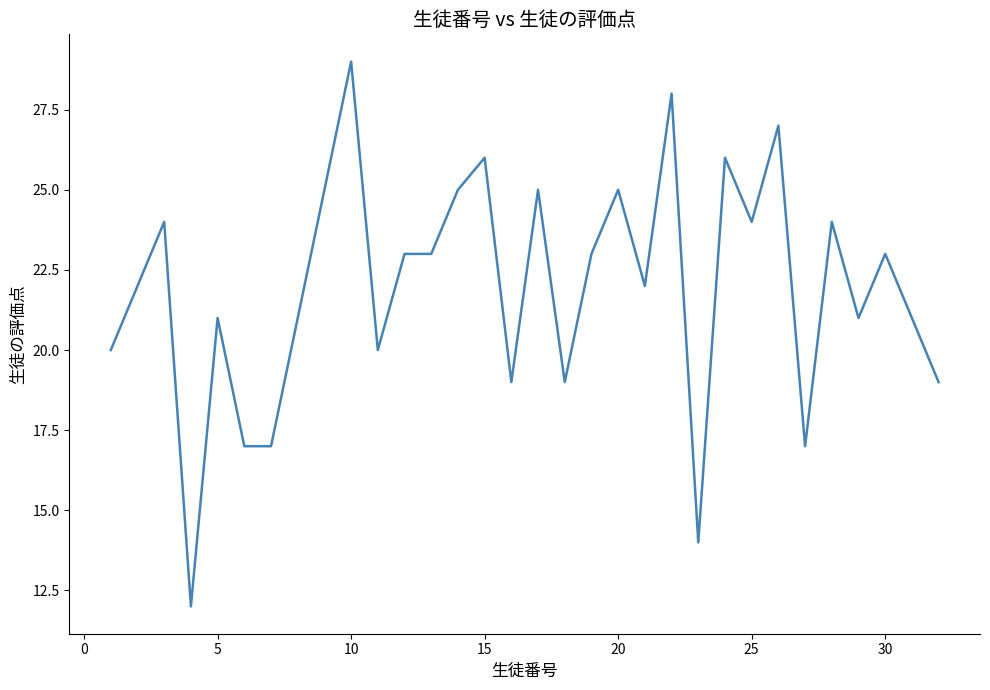

True or false: there are more than 2 points higher than both neighbors.

True